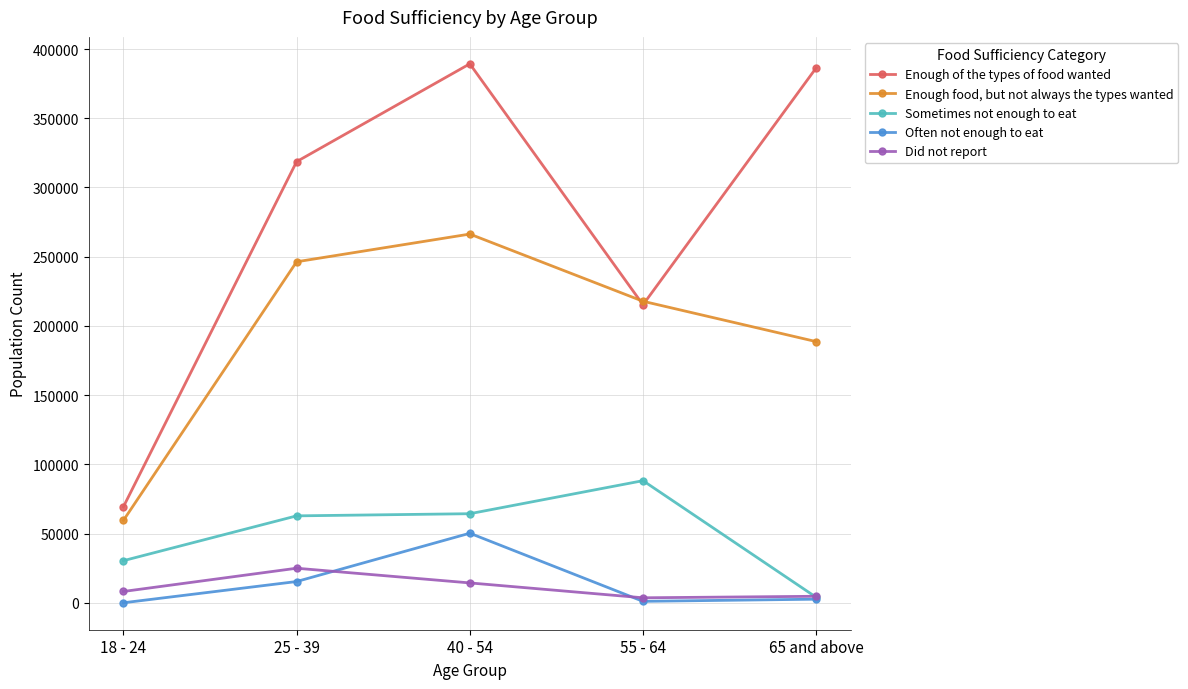

What are all the series names shown in the legend?

Enough of the types of food wanted, Enough food, but not always the types wanted, Sometimes not enough to eat, Often not enough to eat, Did not report